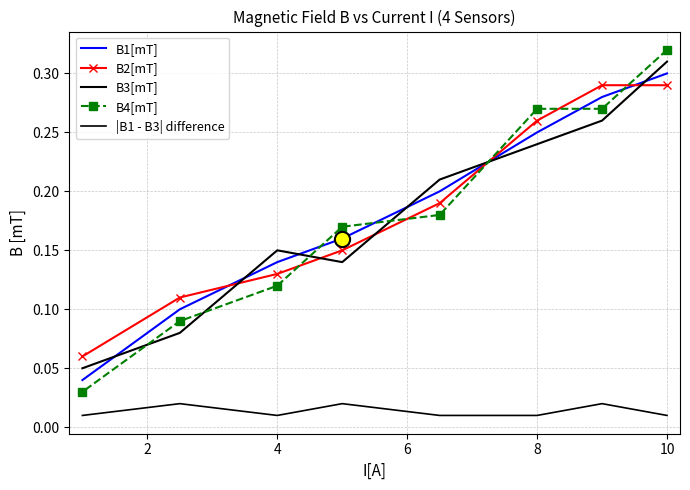

Which series has the largest Y range (max minus min)?

B4[mT]